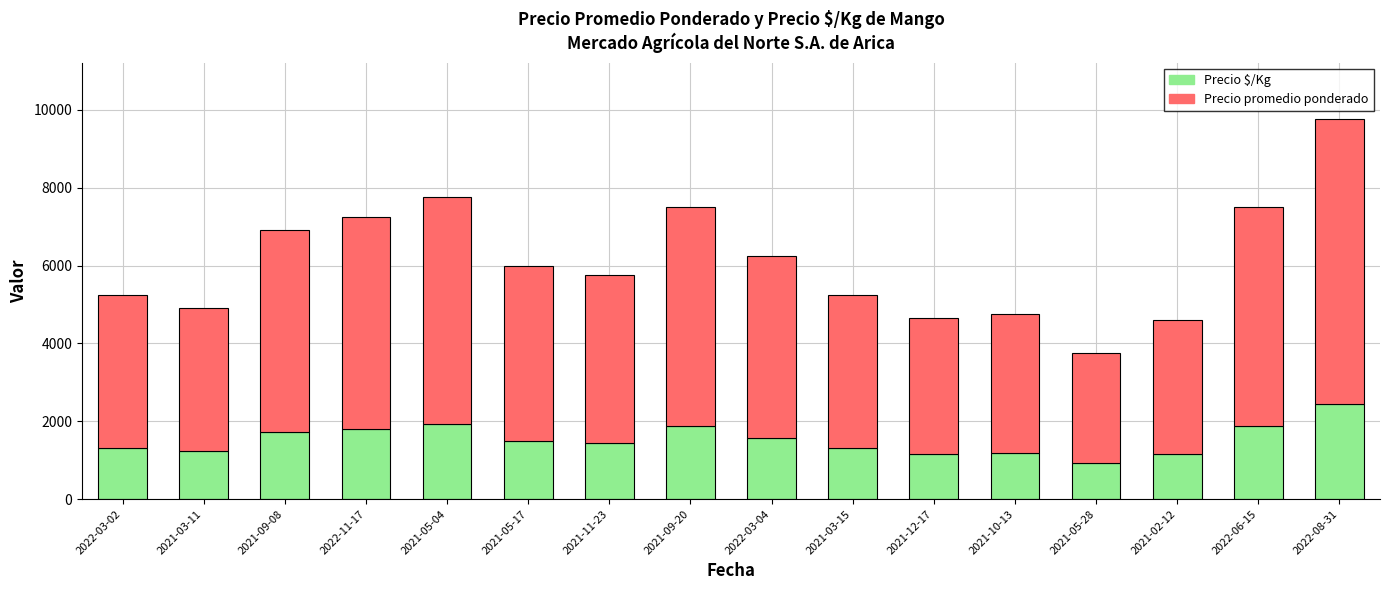

What is the difference between the maximum and minimum values in the Precio $/Kg series?

1500